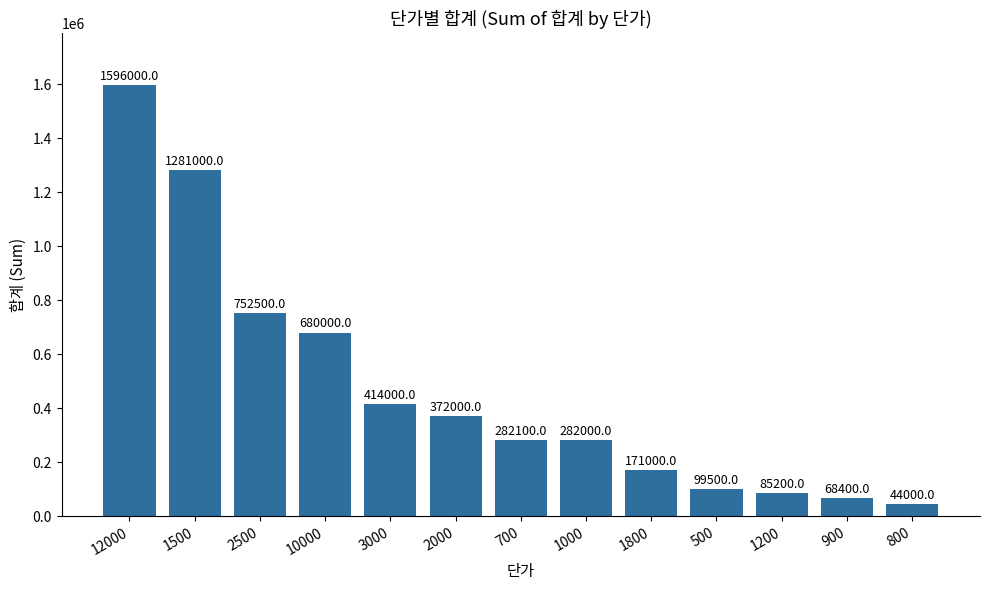

How many distinct data groups are displayed?

1